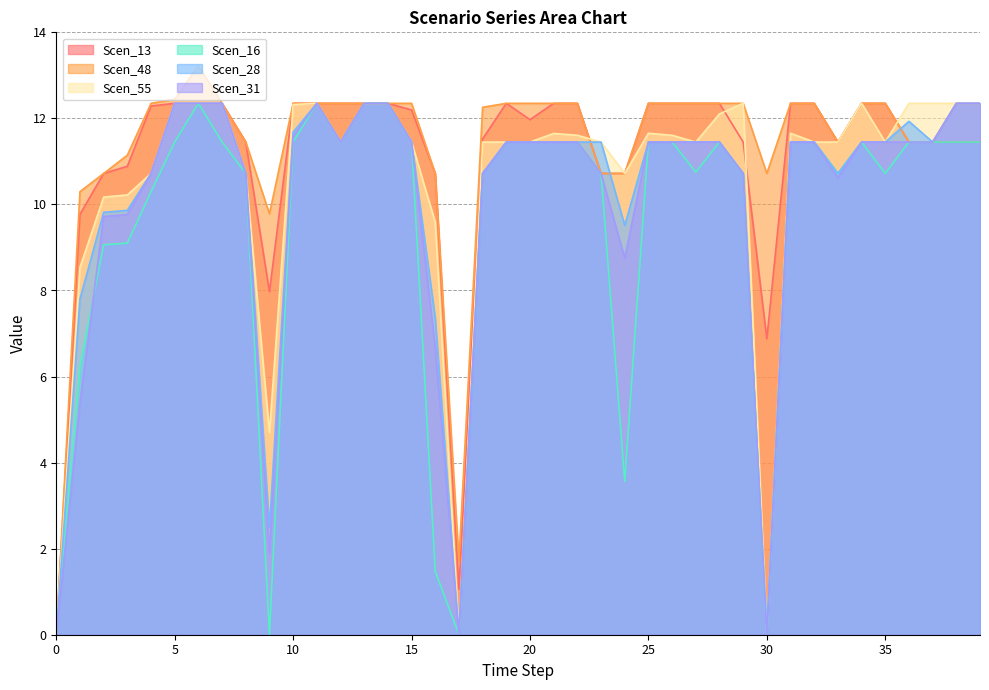

How many values in Scen_28 are above zero?

37